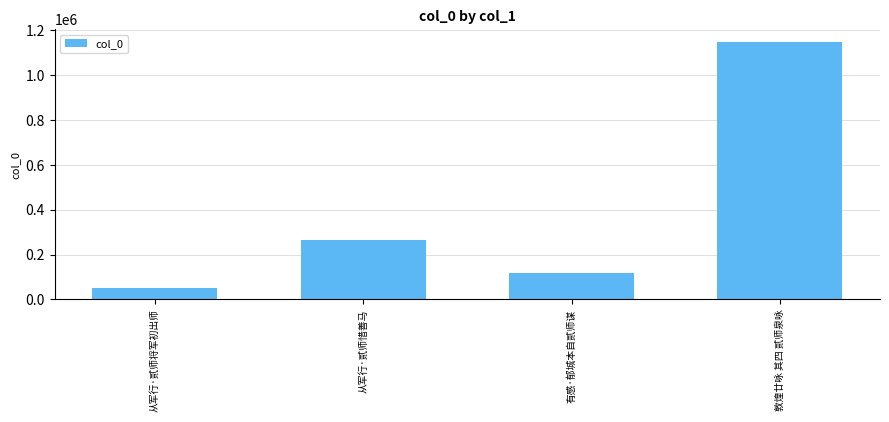

What is the sum of all values?

1580138